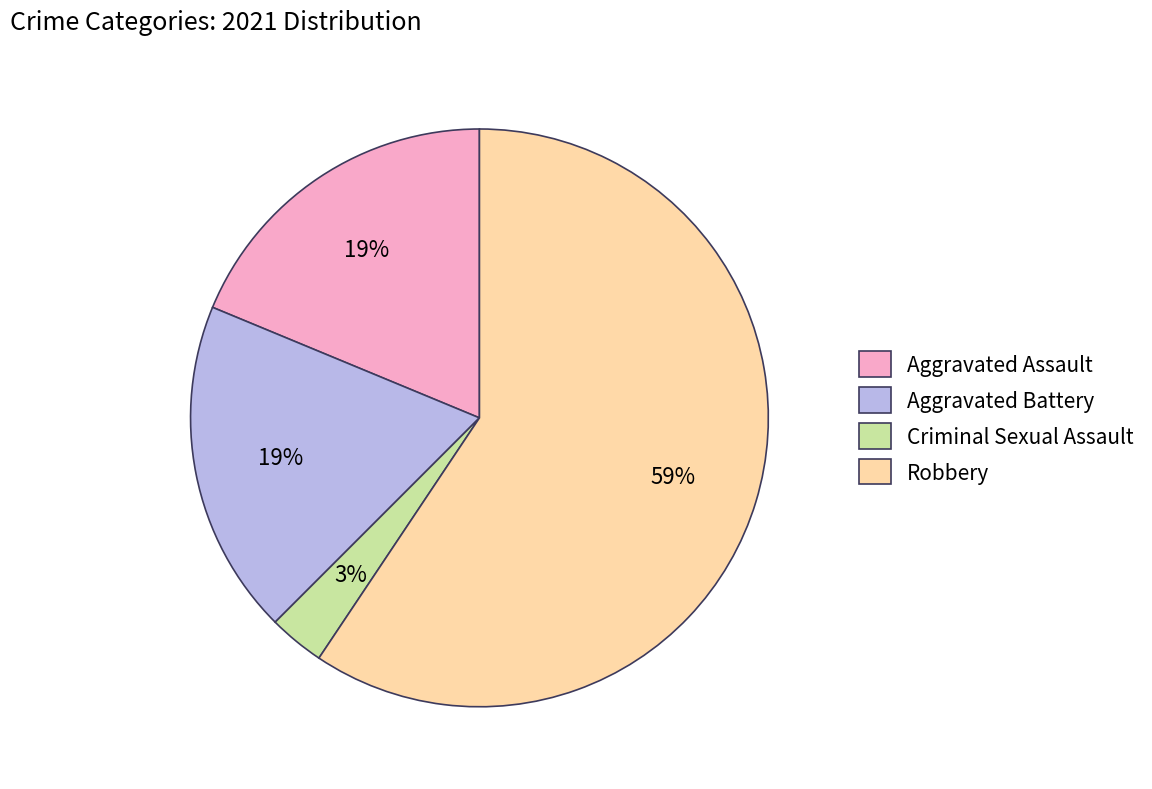

Between Aggravated Assault and Robbery, which is larger?

Robbery